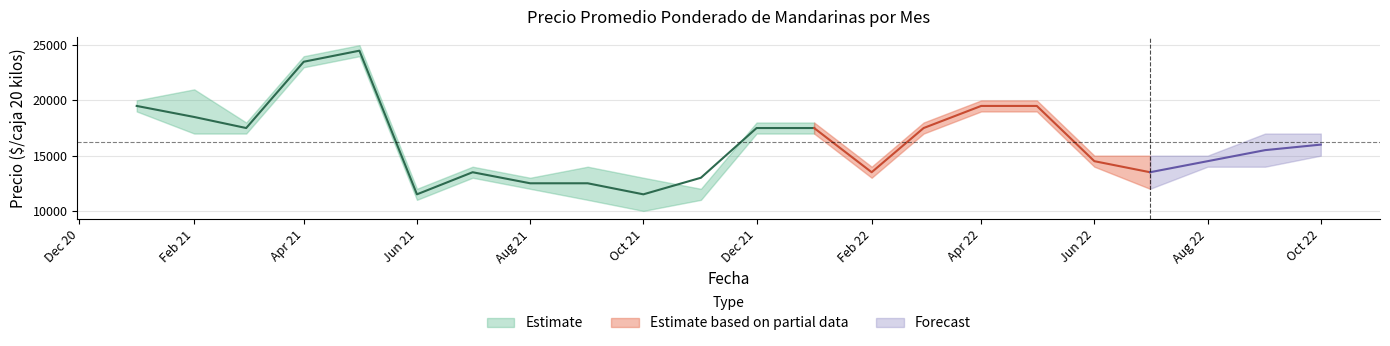

Between 2021-02 and 2021-05, which is larger?

2021-05